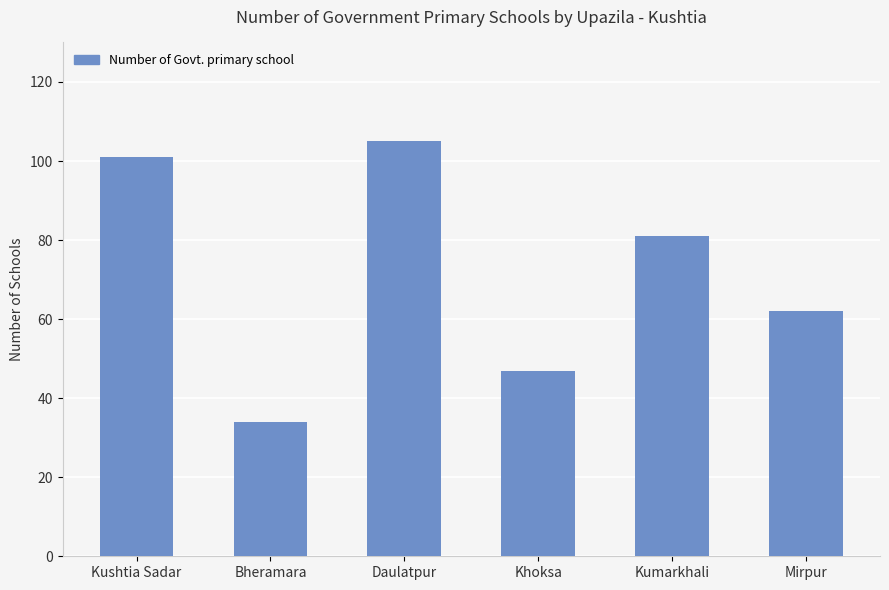

What is the change in value from Bheramara to Mirpur?

+28